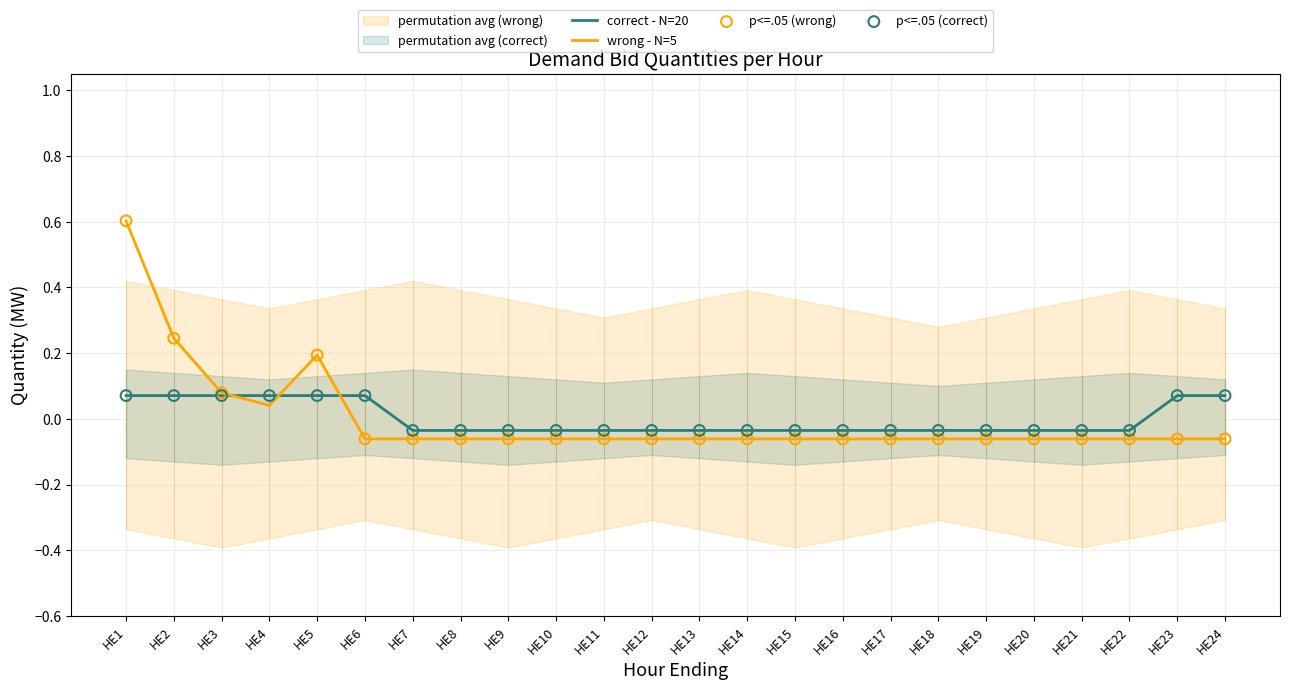

Which series reaches the maximum Y coordinate?

Q1 (PX Bids)